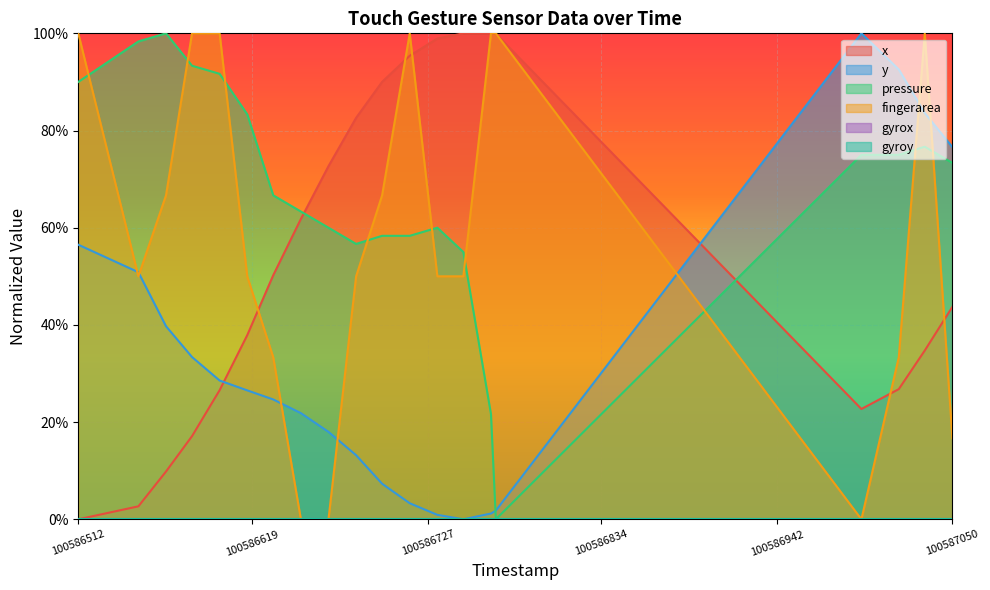

Count the number of categories in the chart.

20